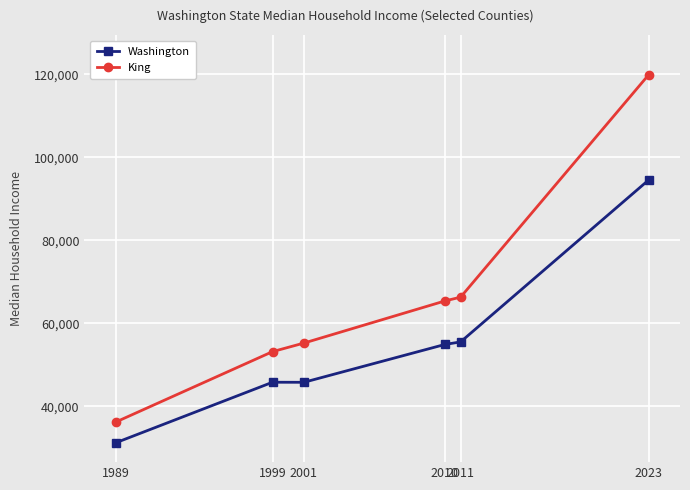

Which series has the widest spread of values?

King